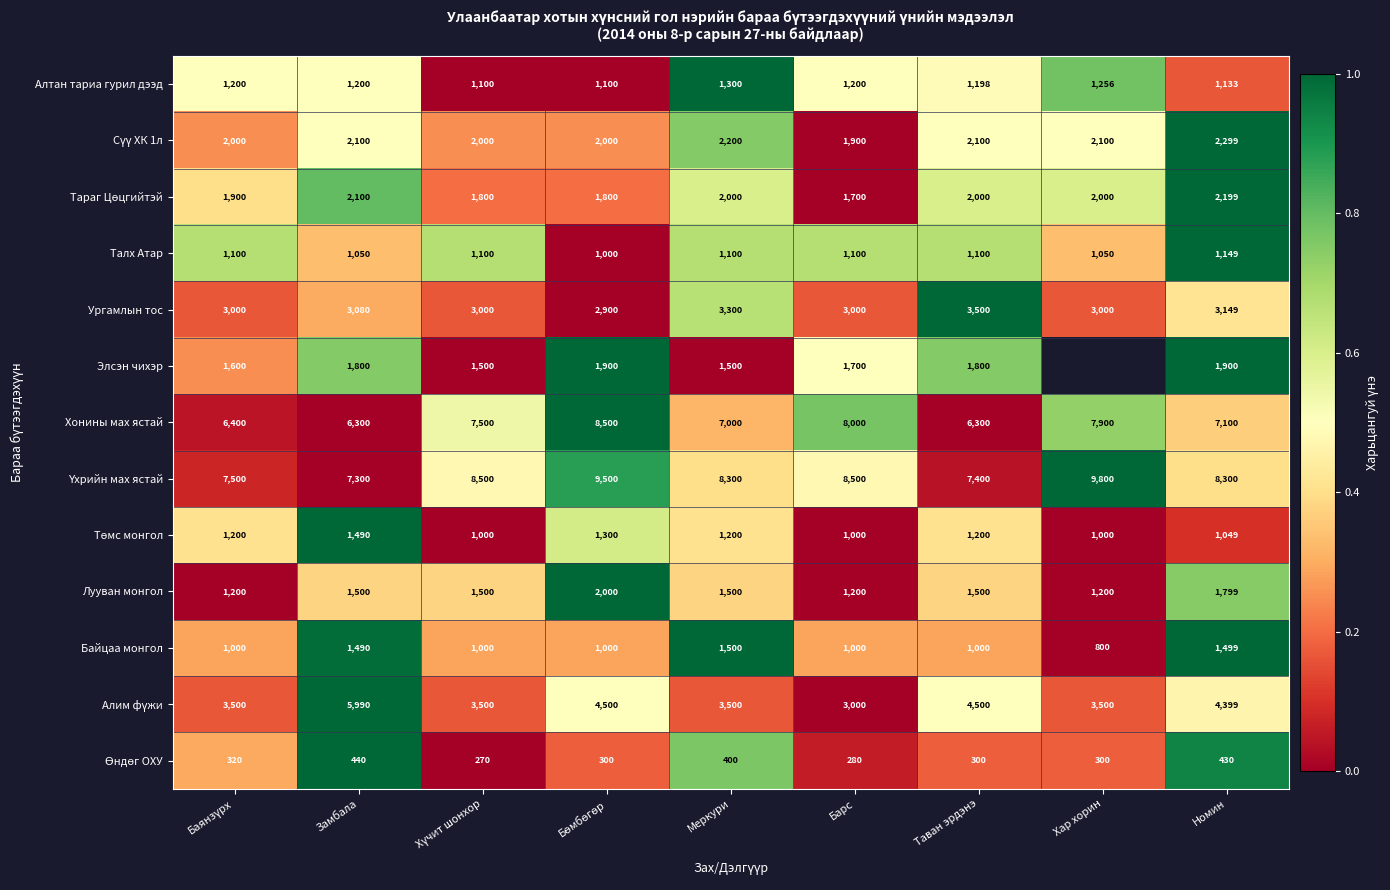

What is the highest value of the Лууван монгол series?

2000.0